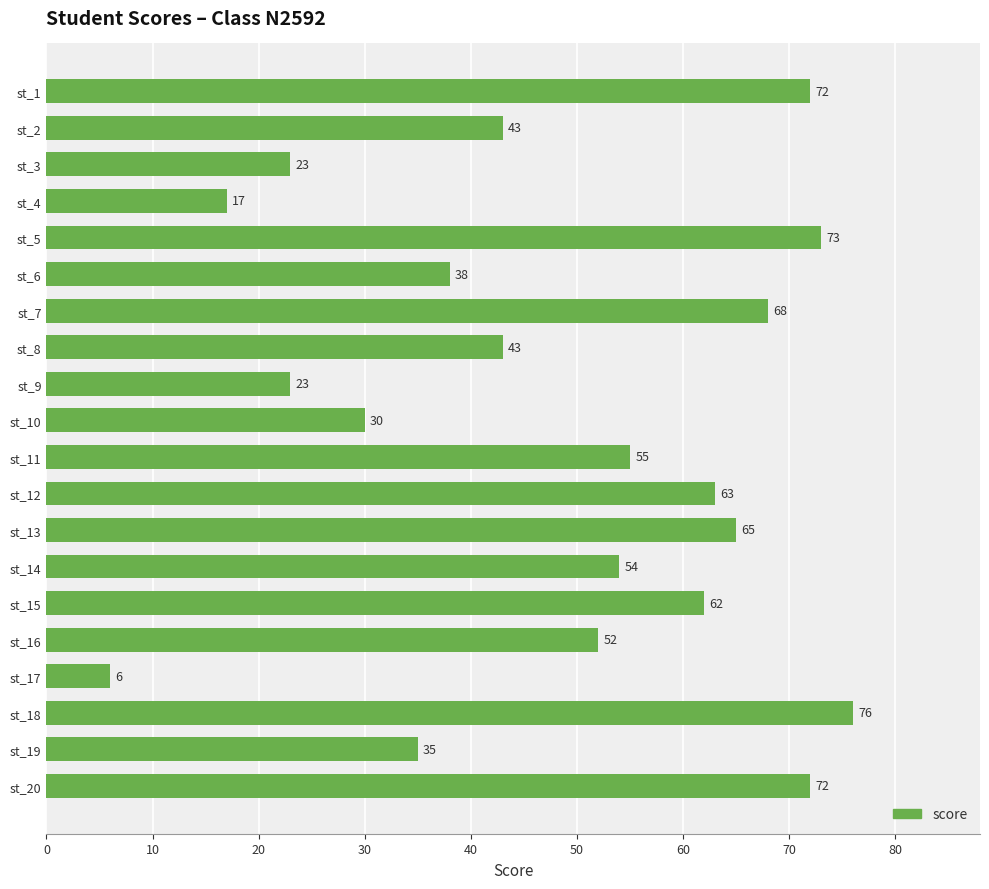

What is the ratio of the value at st_12 to the value at st_20?

0.9